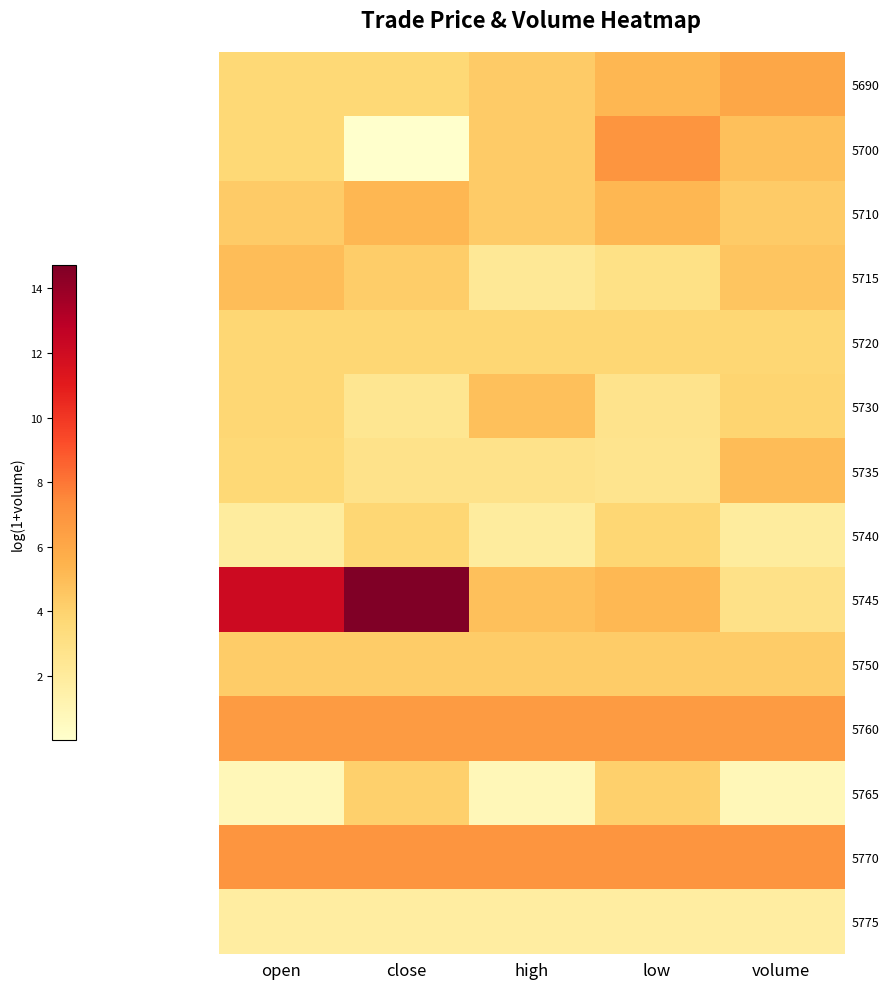

At low, list the series in order from smallest to largest.

5775, 5735, 5730, 5715, 5720, 5740, 5765, 5750, 5745, 5690, 5710, 5760, 5700, 5770